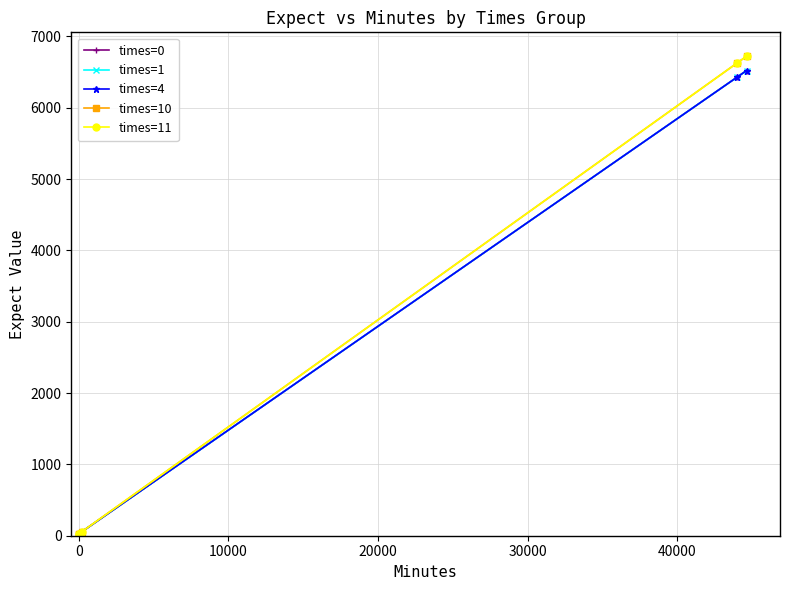

What is the difference between the maximum and minimum values in the times=4 series?

6495.1